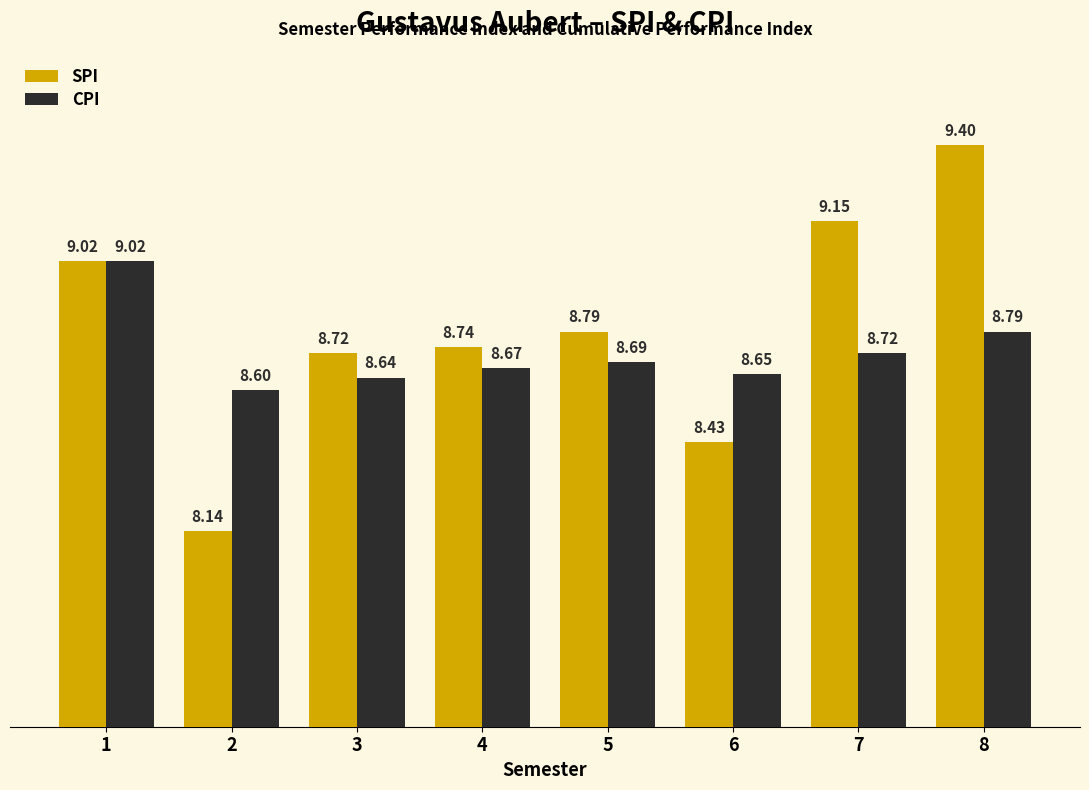

Count the number of categories in the chart.

8